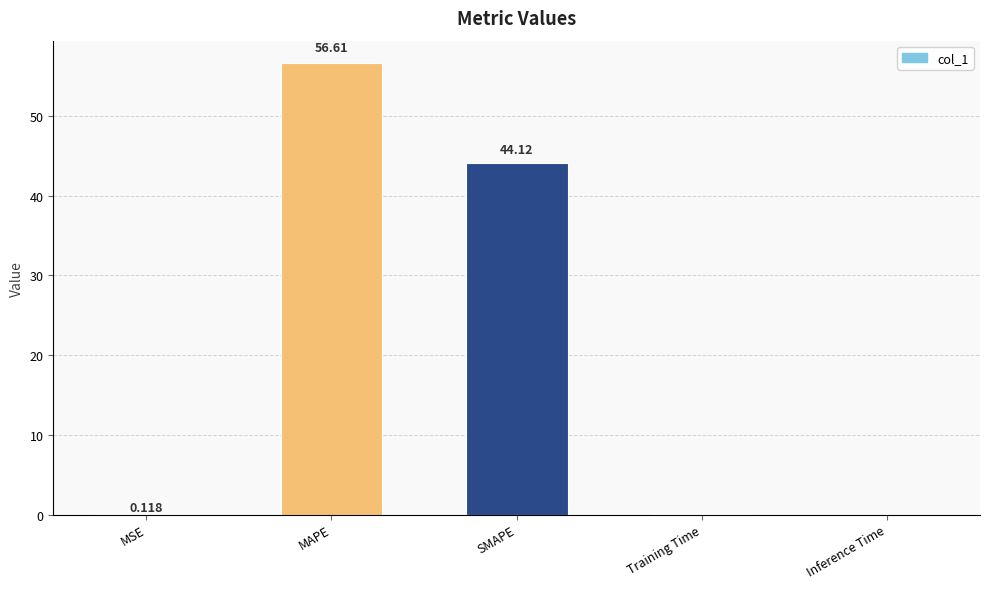

At which label is the value closest to 28?

SMAPE